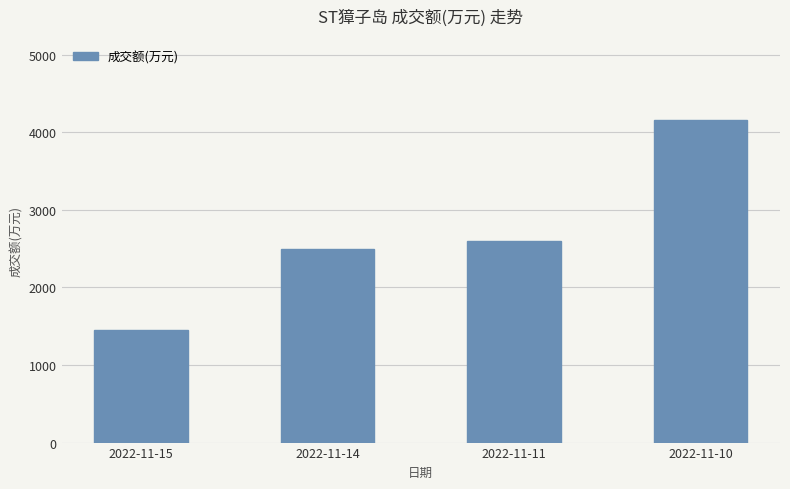

What is the sum of all values?

10703